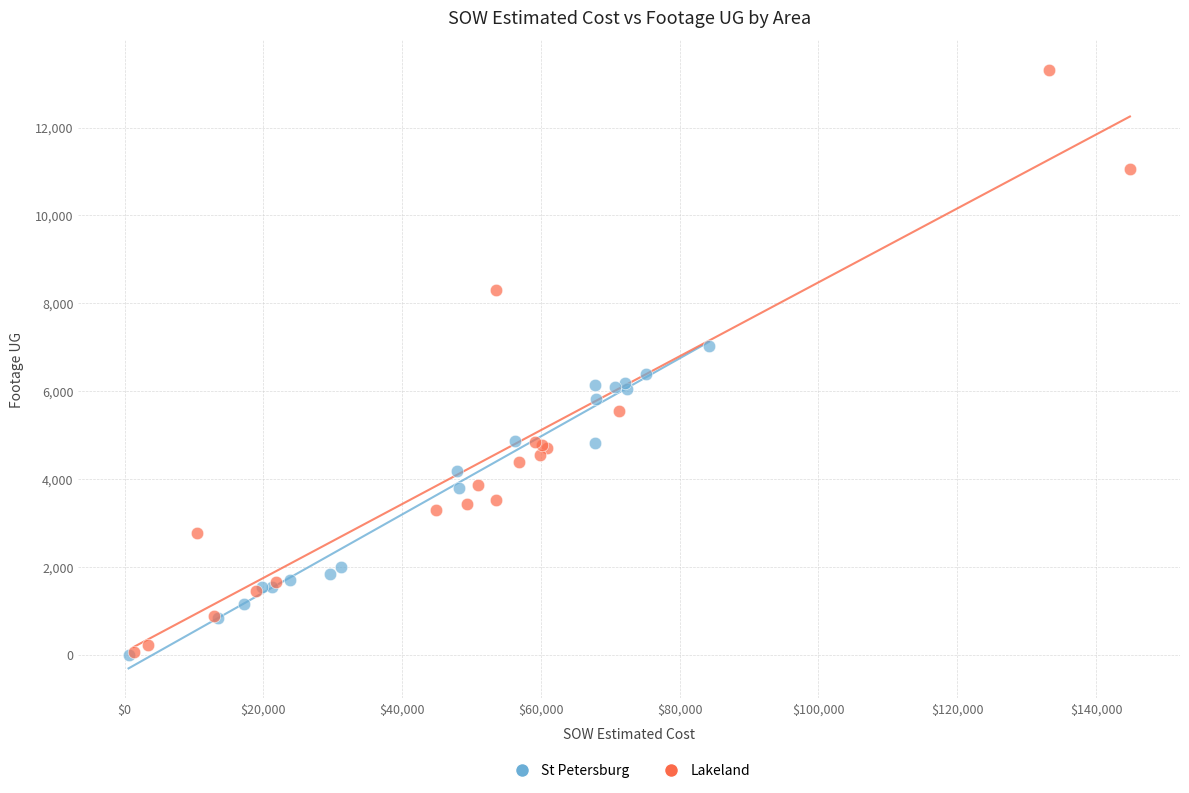

Which series has the widest spread of Y values?

Lakeland